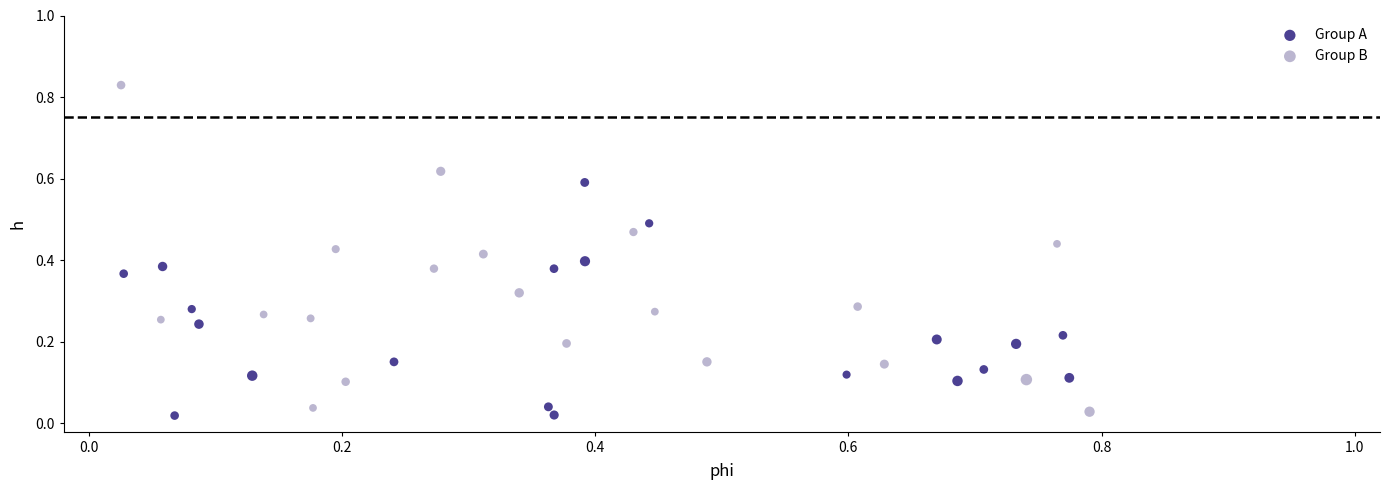

Which series has the widest spread of Y values?

Group B